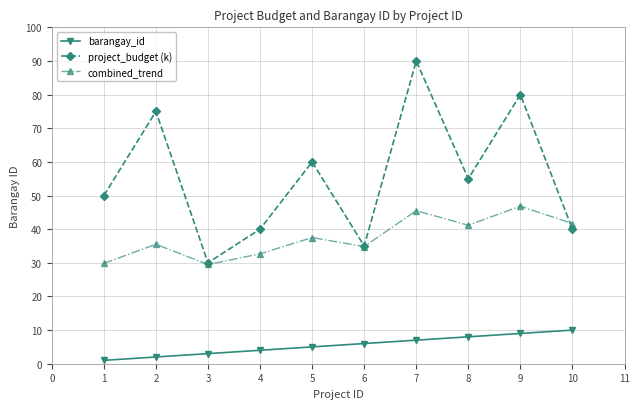

What is the average value of the barangay_id series?

5.5